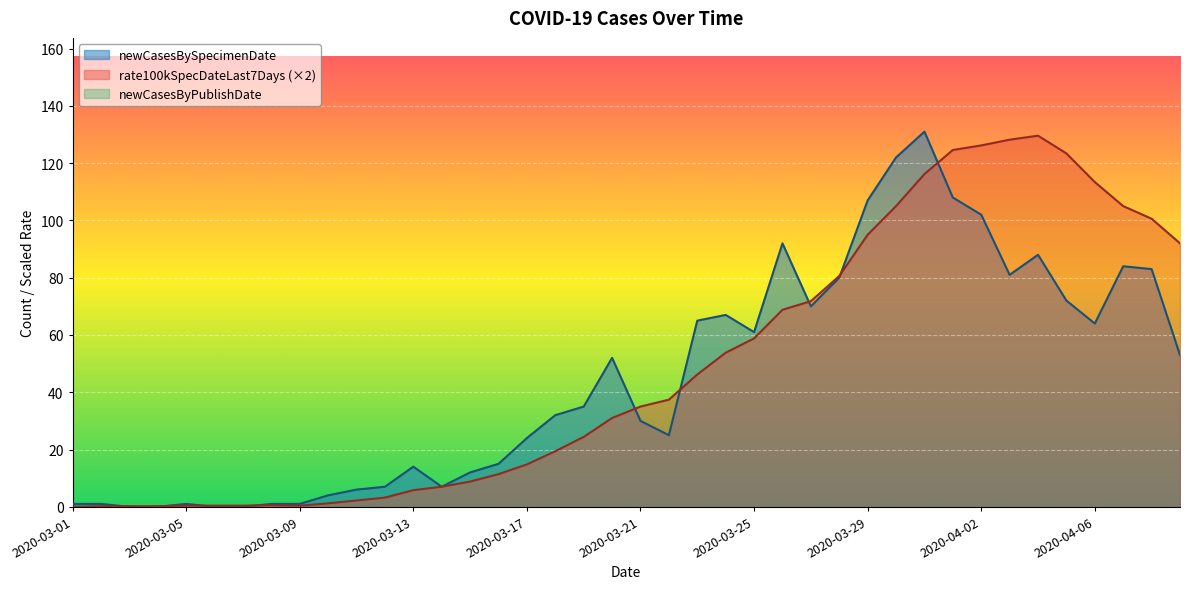

Where do newCasesBySpecimenDate and rate100kSpecDateLast7Days first cross each other?

2020-03-02 and 2020-03-03